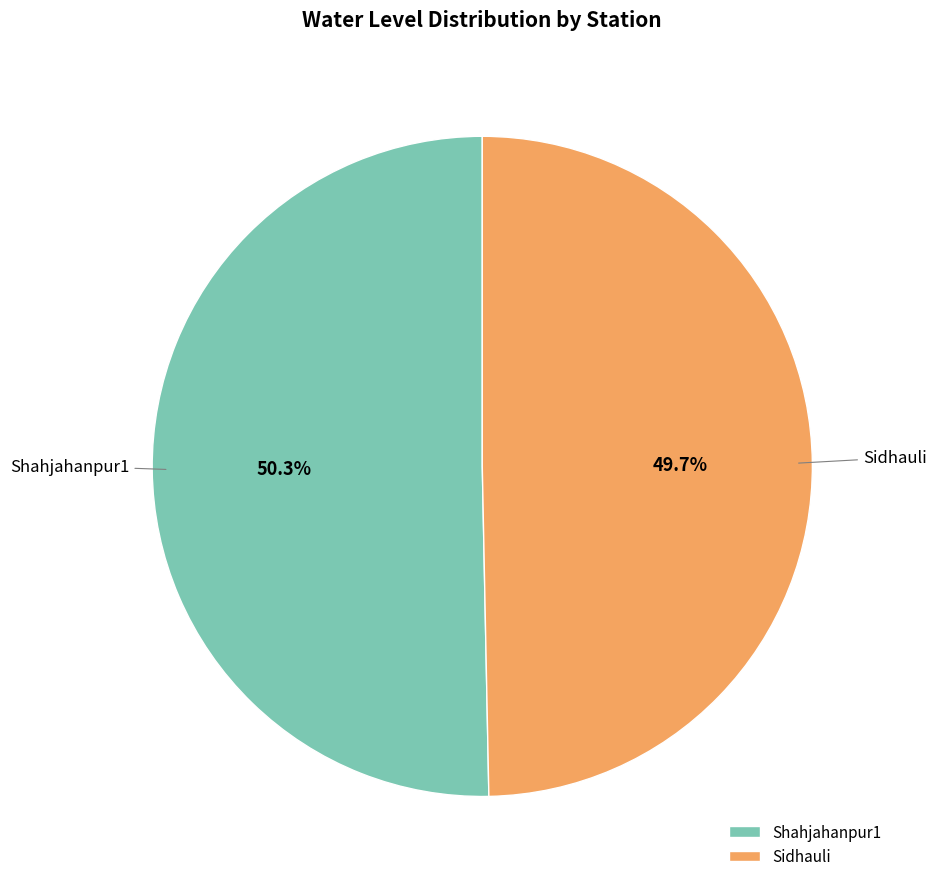

Which slice represents more than half of the pie?

Shahjahanpur1